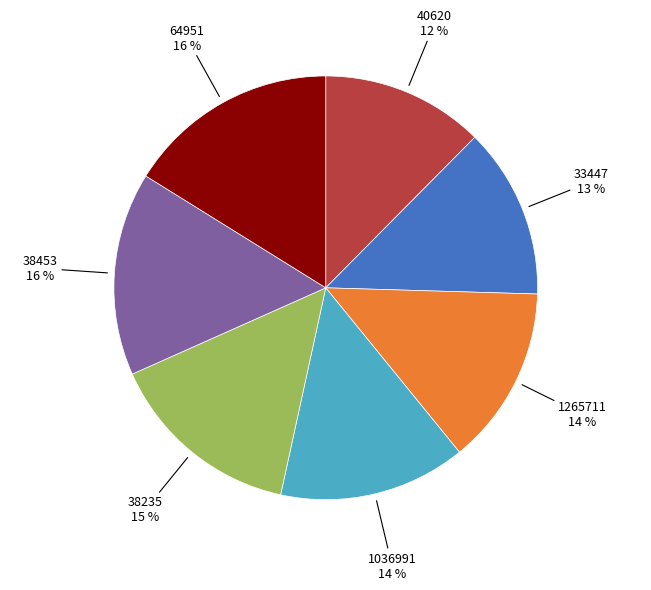

Which slice is the smallest?

40620